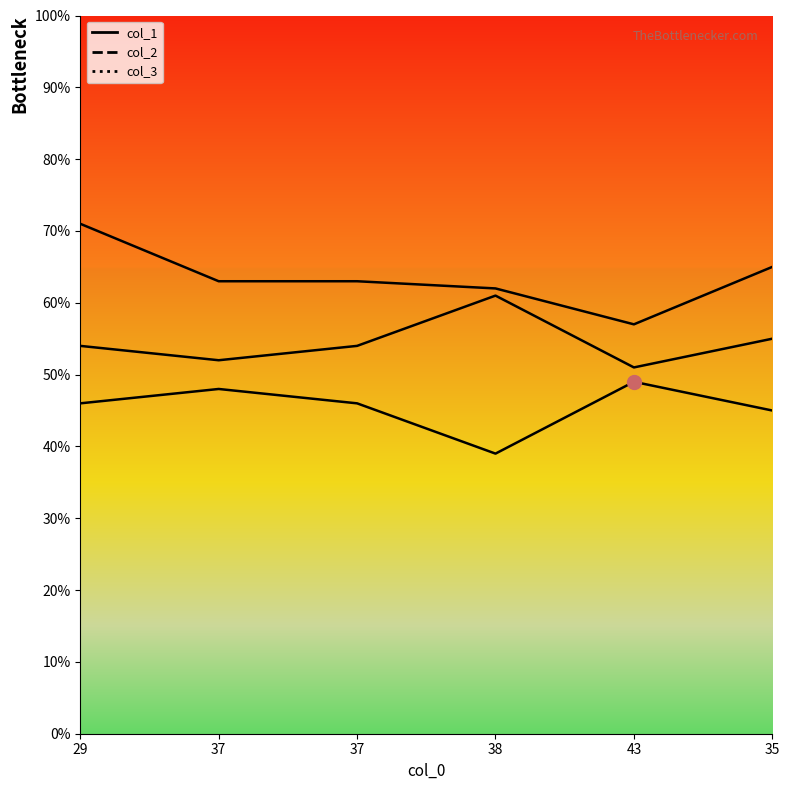

How many data points in col_1 are less than 63?

2